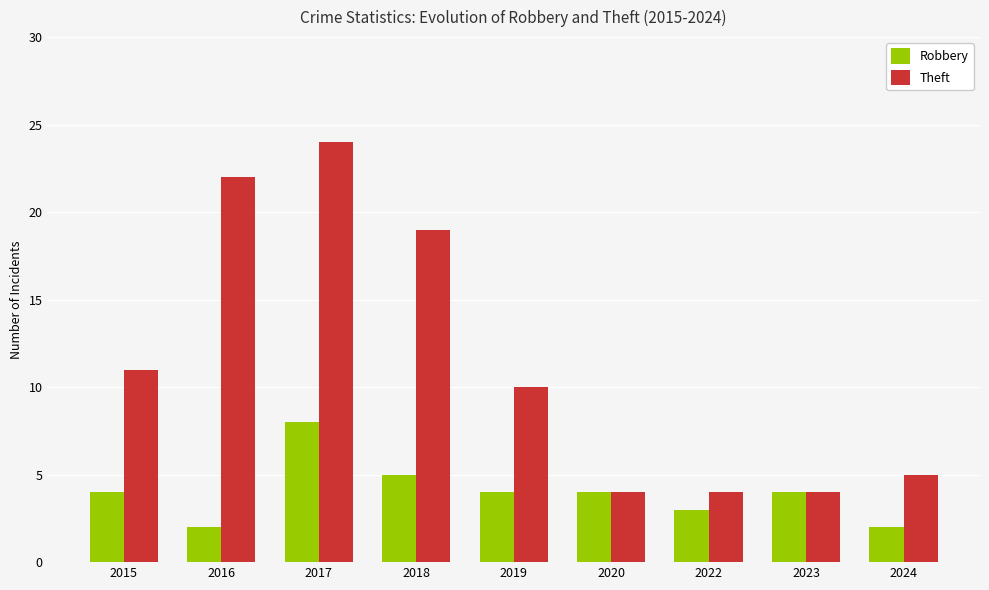

What is the sum of all Theft values?

103